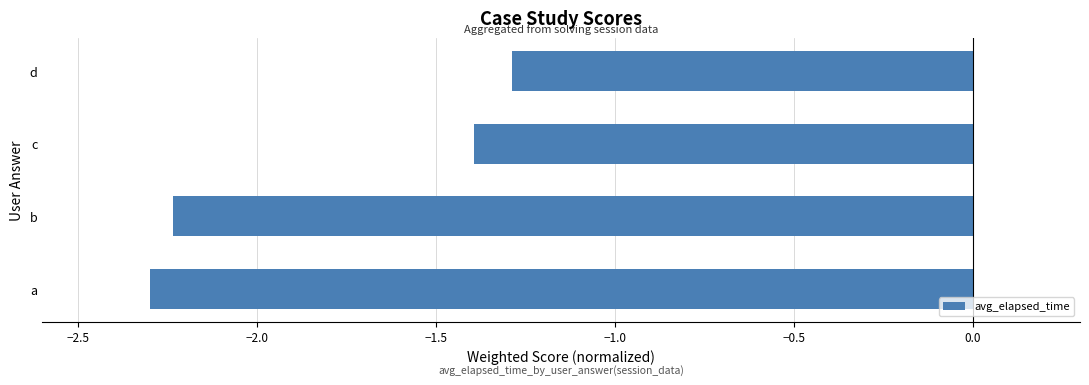

Is it true that the value at d is -1.3?

True